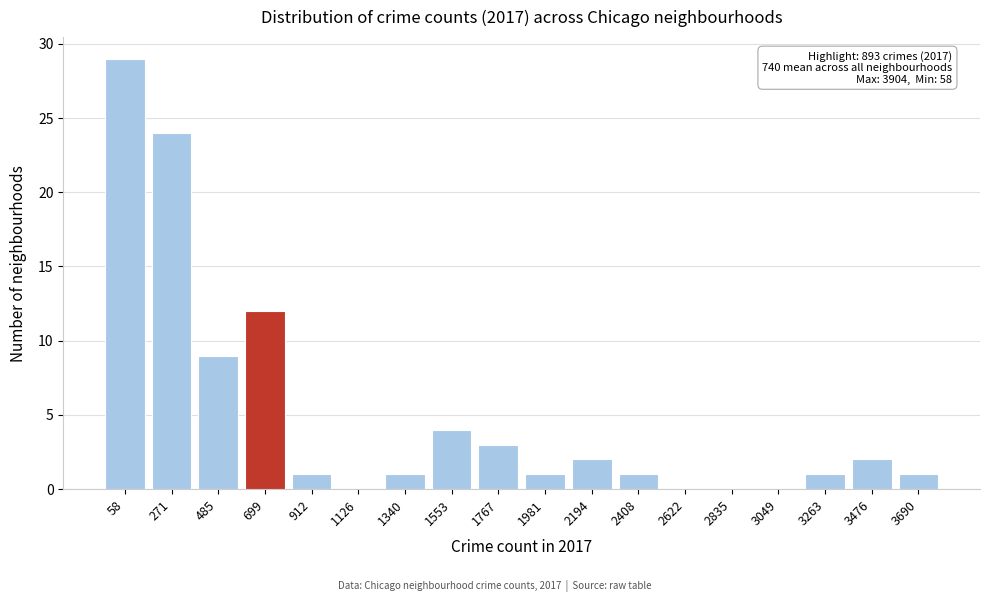

Reading left to right, transcribe all the data shown in this chart.

58=29	271=24	485=9	699=12	912=1	1126=0	1340=1	1553=4	1767=3	1981=1	2194=2	2408=1	2622=0	2835=0	3049=0	3263=1	3476=2	3690=1